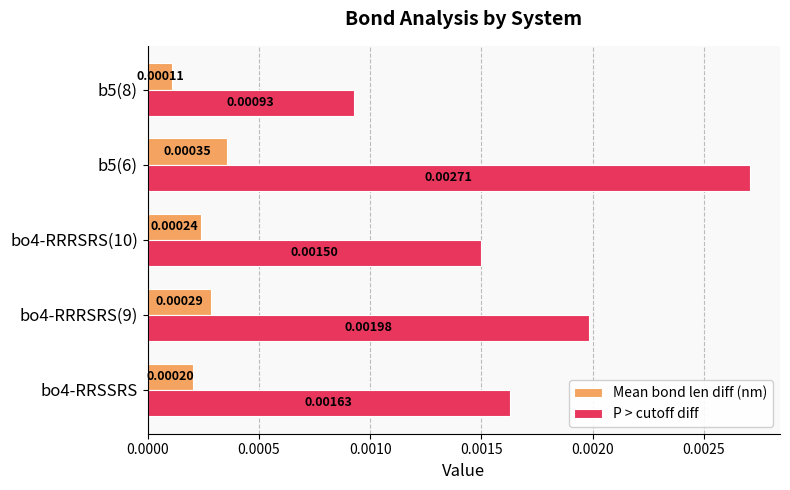

At which category does the chart reach its minimum across all series?

b5(8)